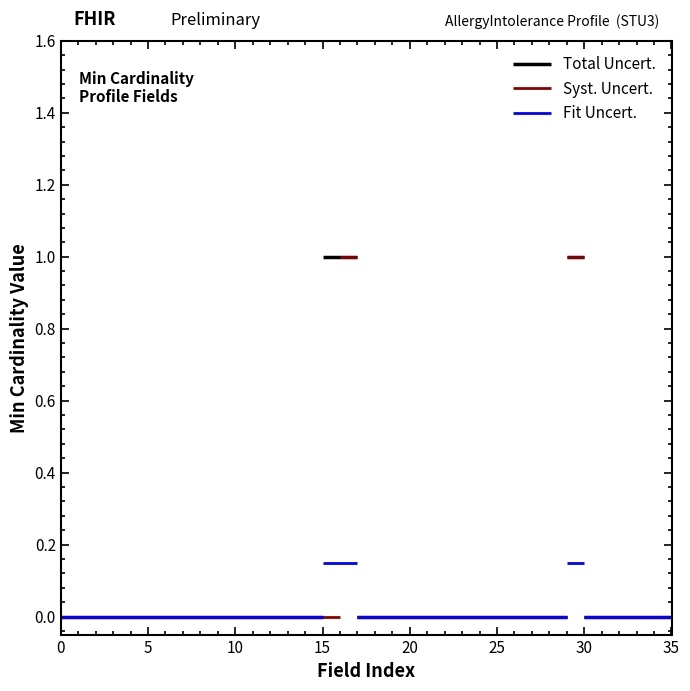

Between AllergyIntolerance.code and AllergyIntolerance.recorder, which series saw the biggest shift?

Total Uncert.